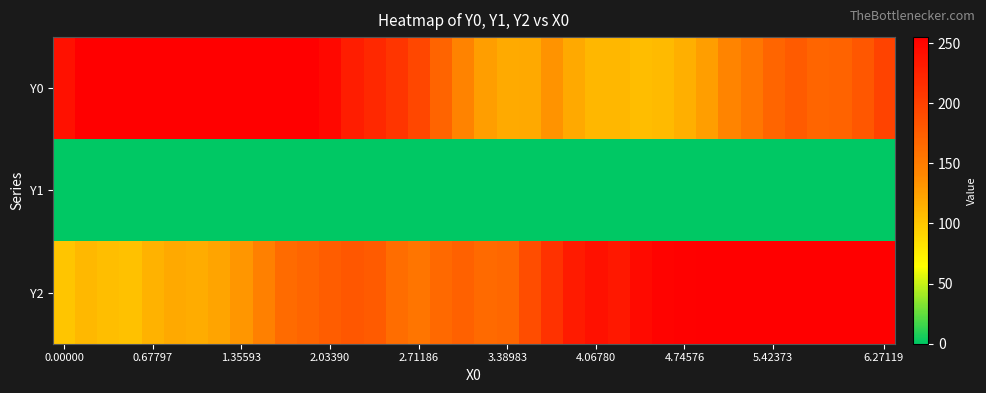

Rank the series by their maximum value, from lowest to highest.

Y1, Y0, Y2